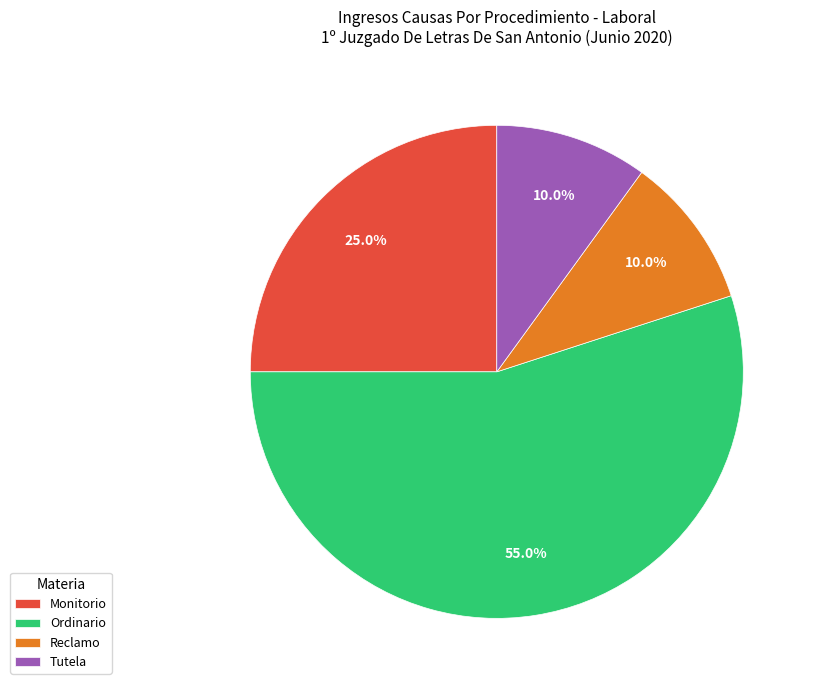

Combined, what portion of the pie is Tutela and Reclamo?

20.0%